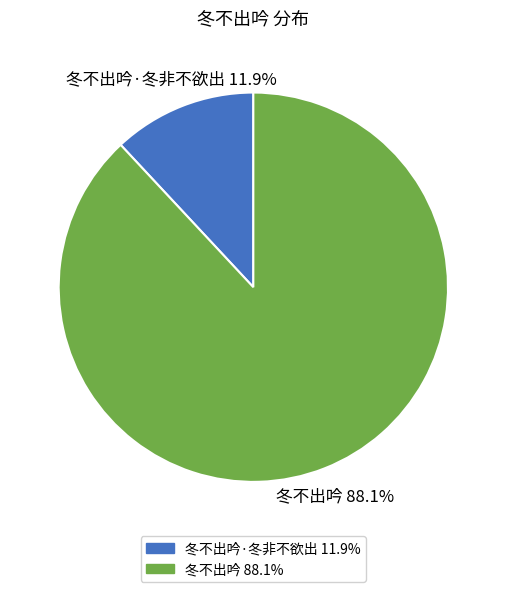

Does any single category account for the majority?

Yes